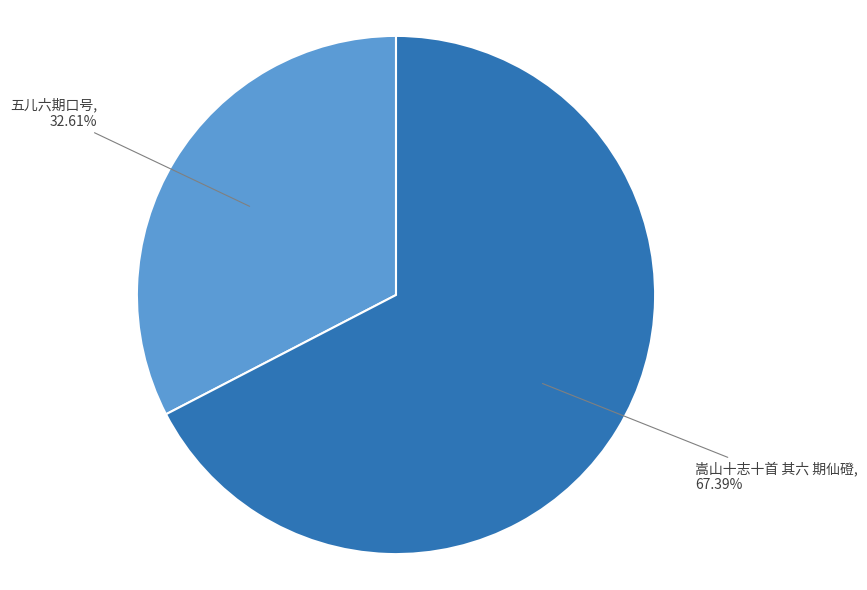

What is the smallest slice in the pie chart?

五儿六期口号